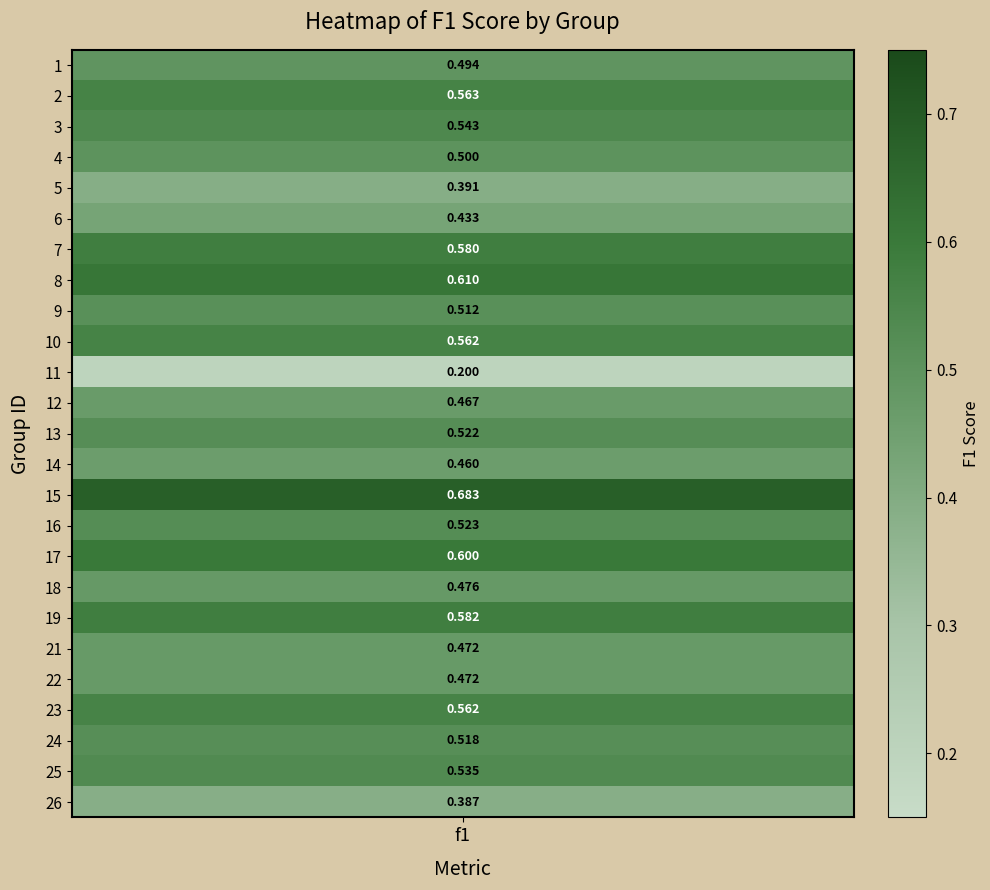

Count the values in the range 0 to 1.

25